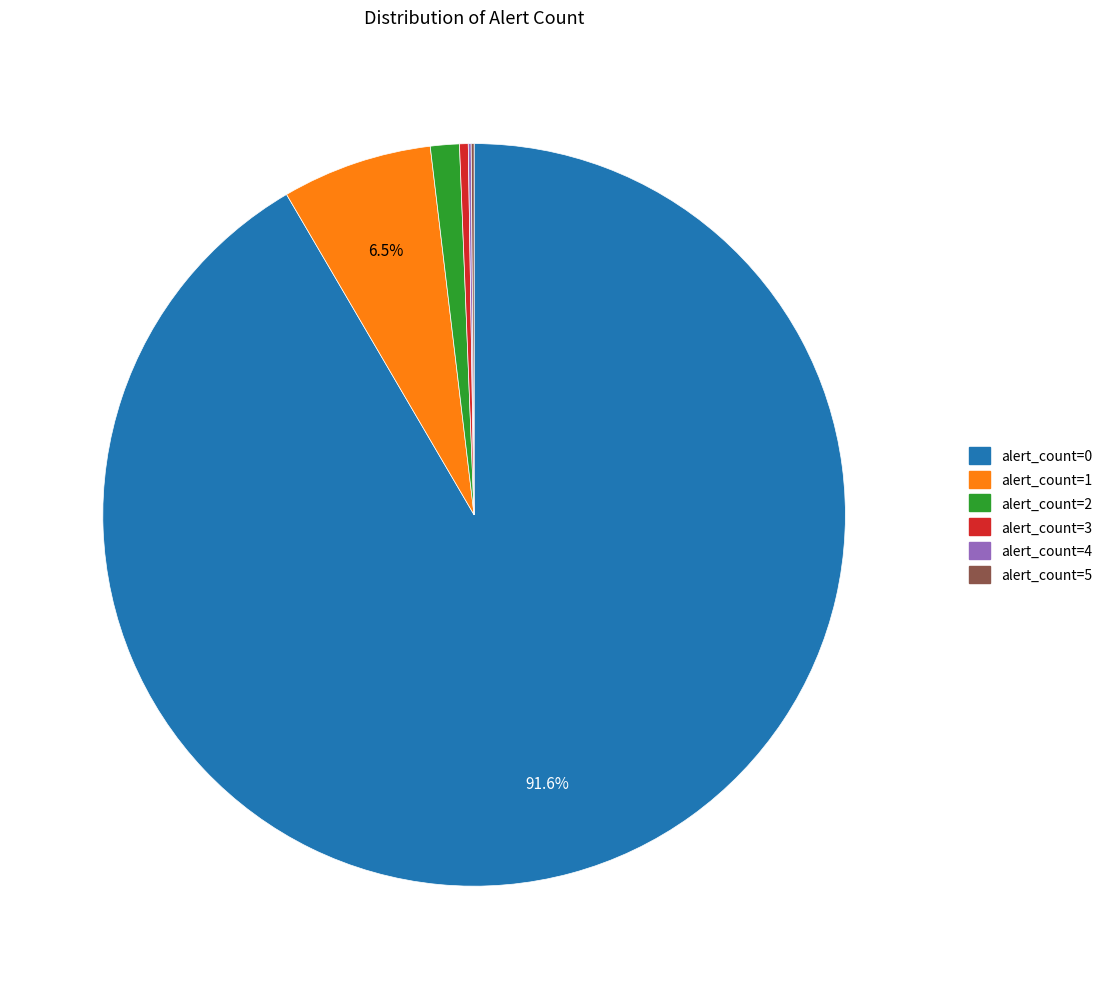

Is it true that alert_count=0 is 98% of the pie?

False